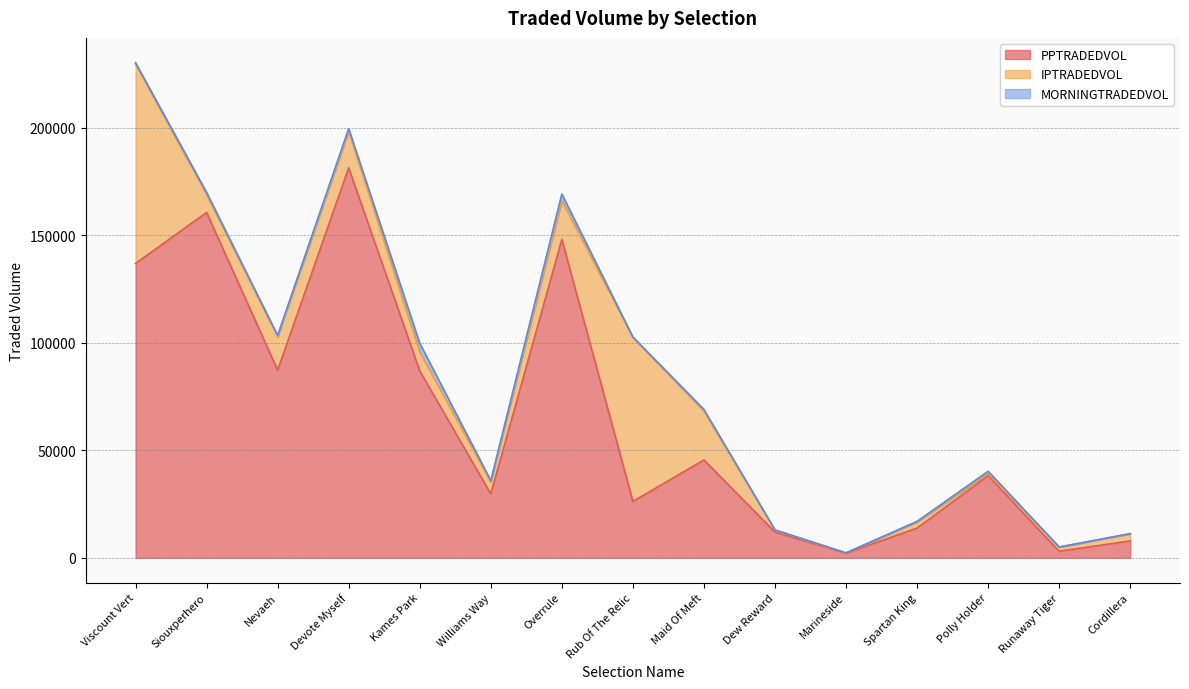

Rank the categories by IPTRADEDVOL value from lowest to highest.

Marineside, Dew Reward, Polly Holder, Runaway Tiger, Spartan King, Cordillera, Williams Way, Siouxperhero, Kames Park, Nevaeh, Devote Myself, Overrule, Maid Of Meft, Rub Of The Relic, Viscount Vert